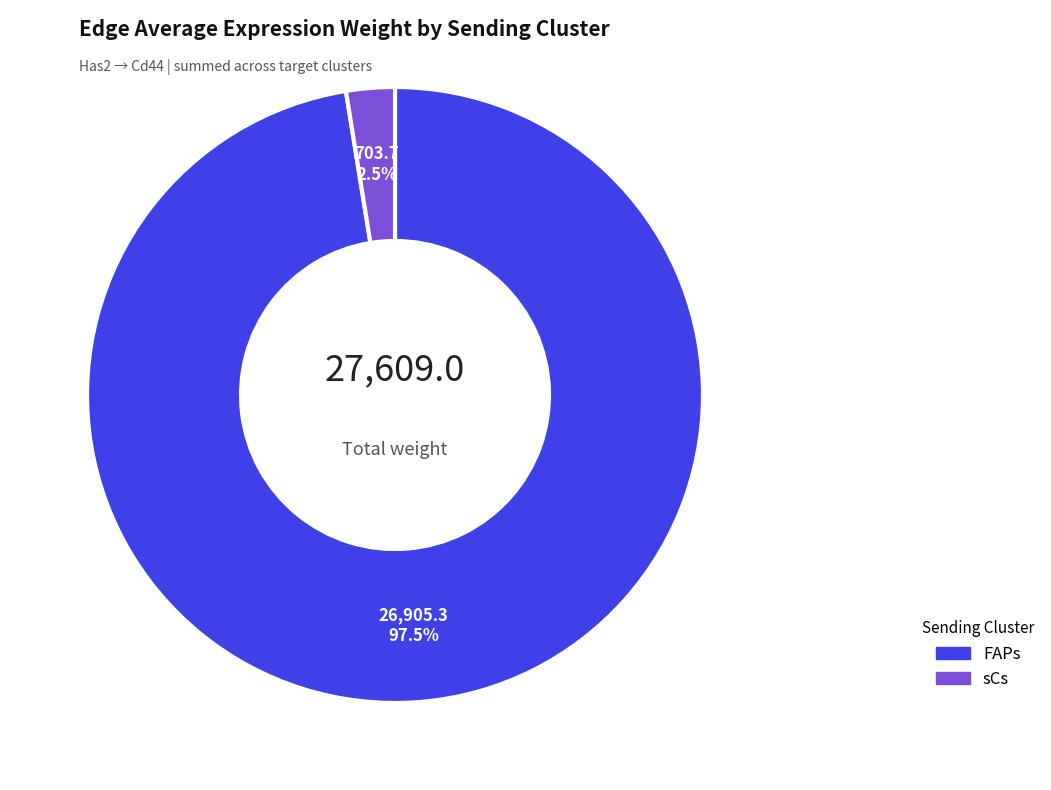

What is the smallest slice in the pie chart?

sCs